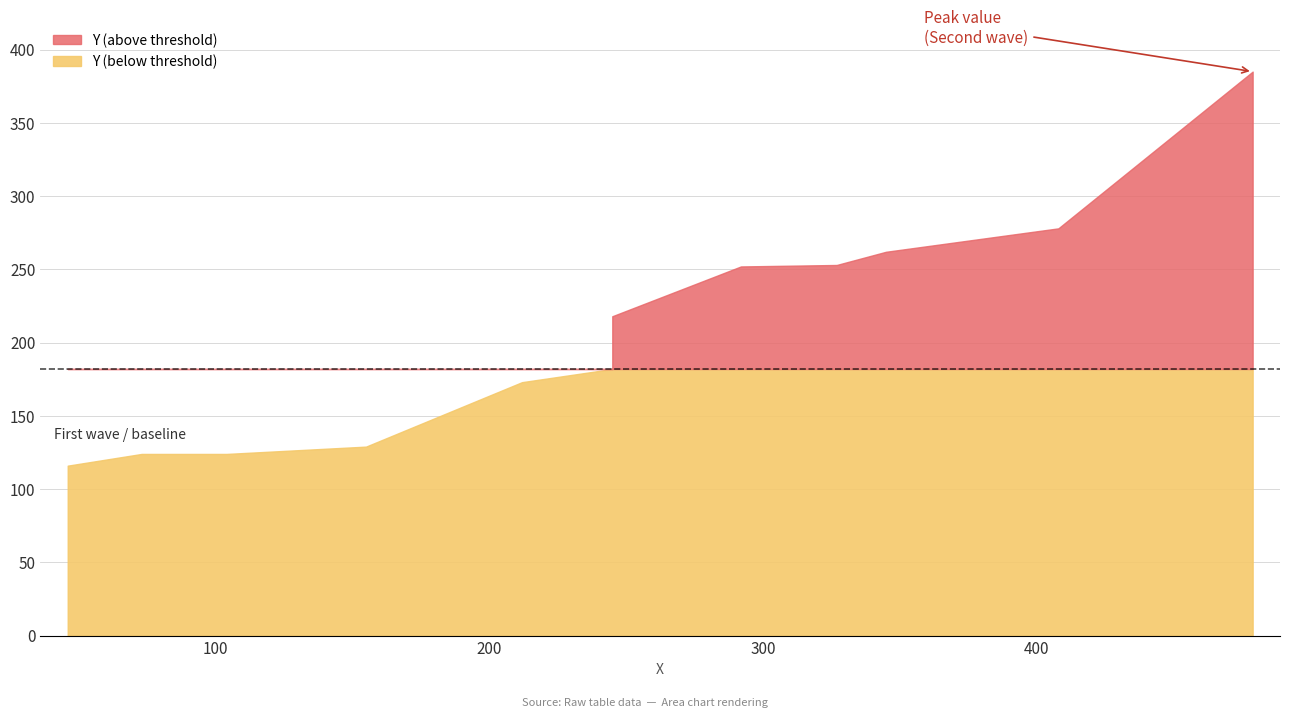

What is the value of the 3rd point from the left?

124